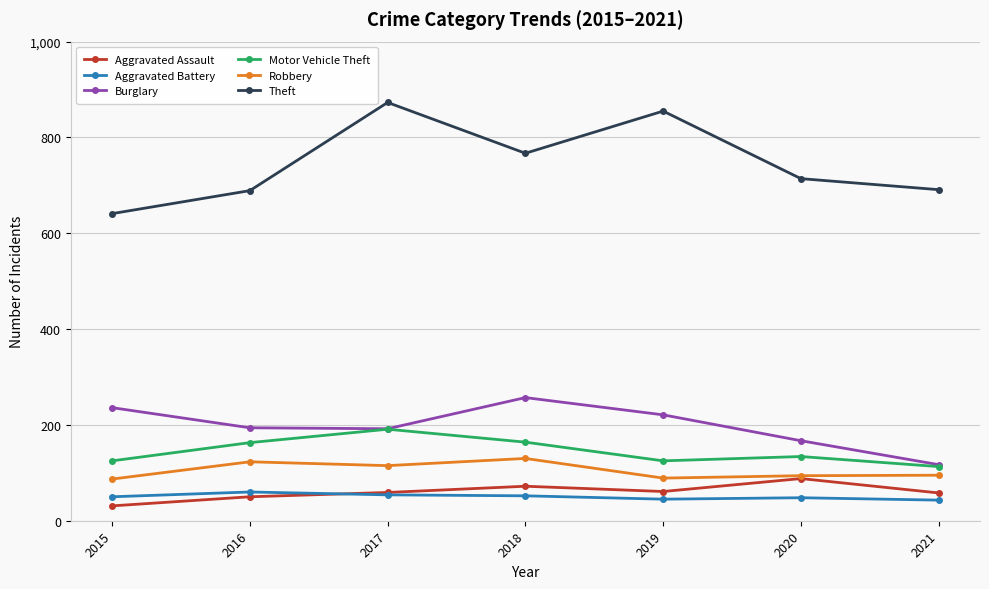

Count the number of data series in this chart.

6